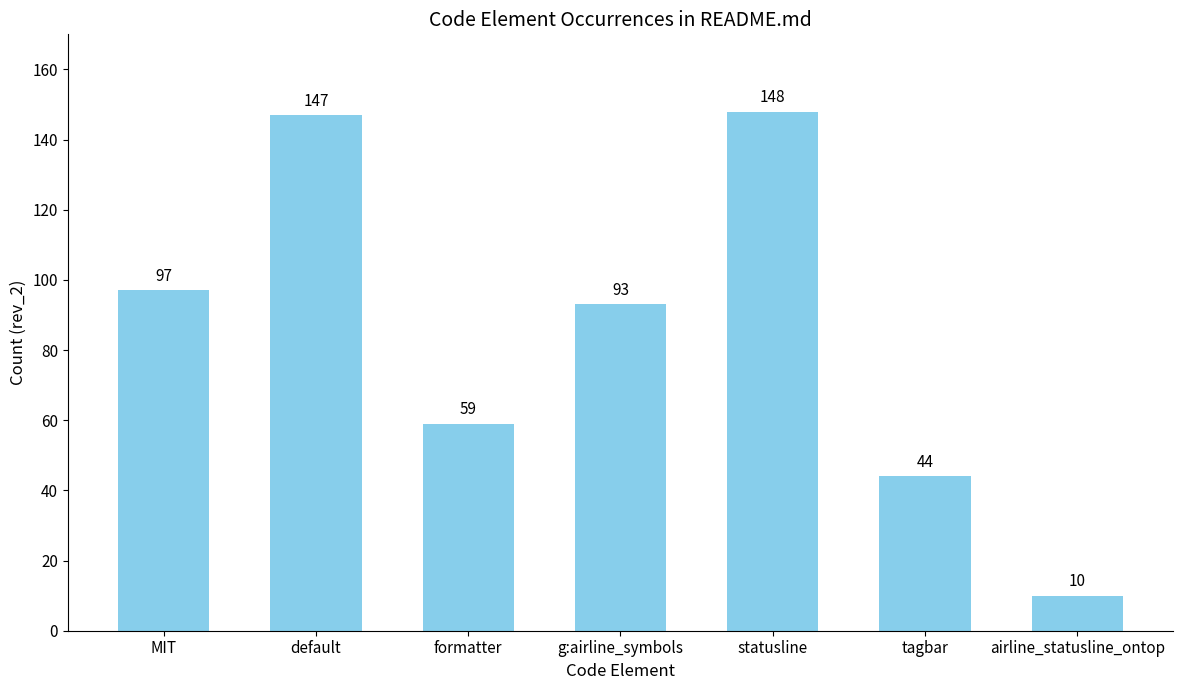

List the labels in order of value, largest first.

statusline, default, MIT, g:airline_symbols, formatter, tagbar, airline_statusline_ontop